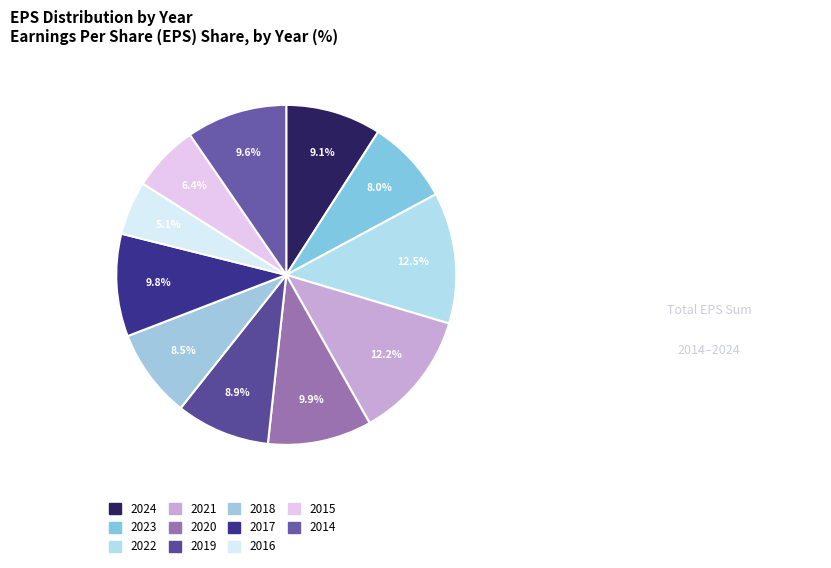

How many segments does this pie chart have?

11